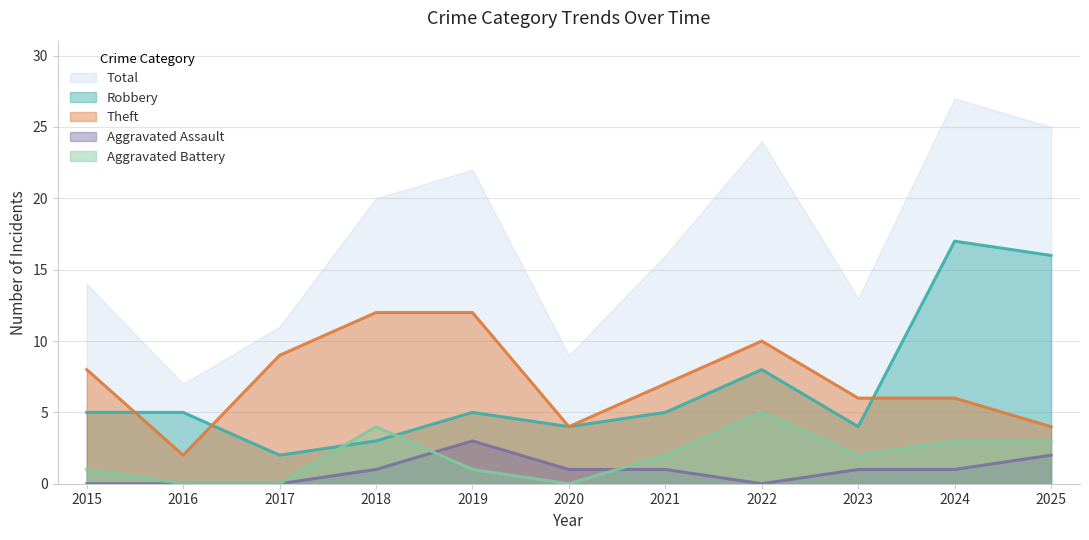

What is the difference between the second highest and second lowest values in the Aggravated Assault series?

2